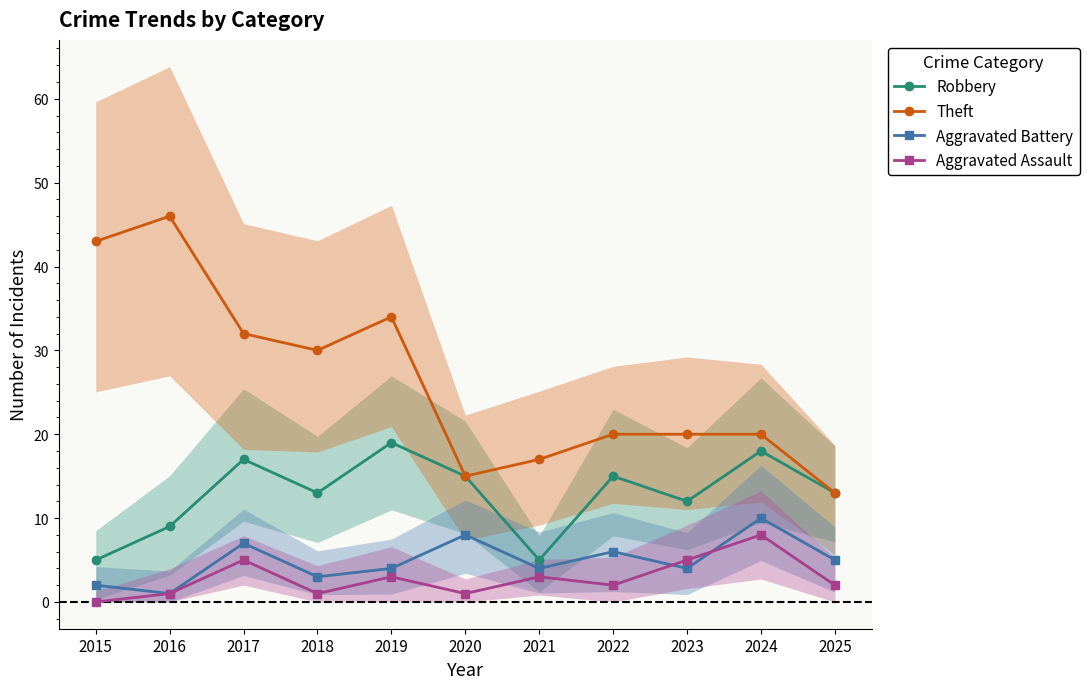

Read the Theft value at 2020, to the nearest 10.

20